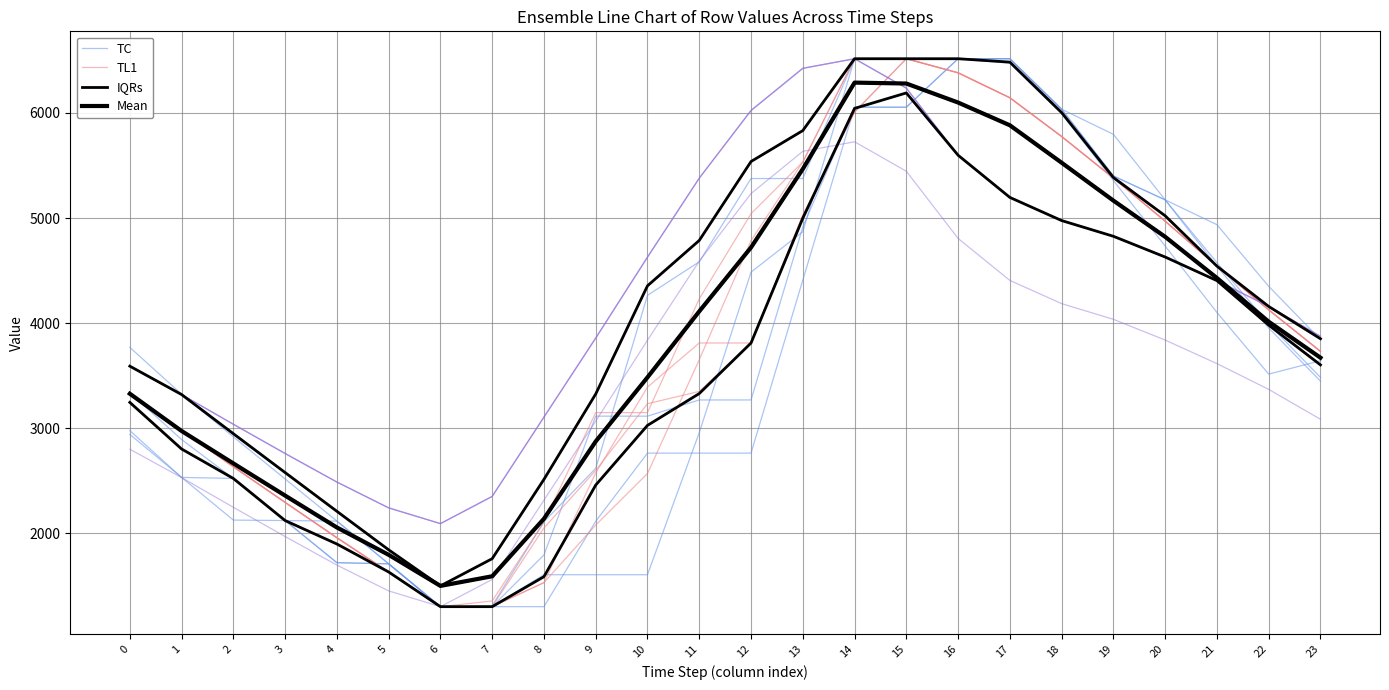

At which label does TC first exceed 3844?

12